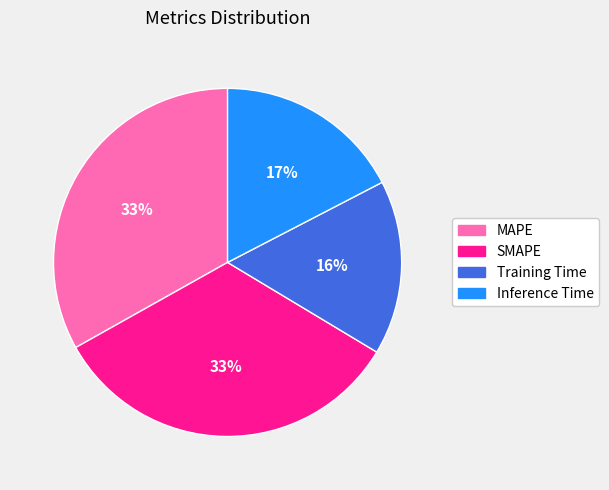

Does any single category account for the majority?

No